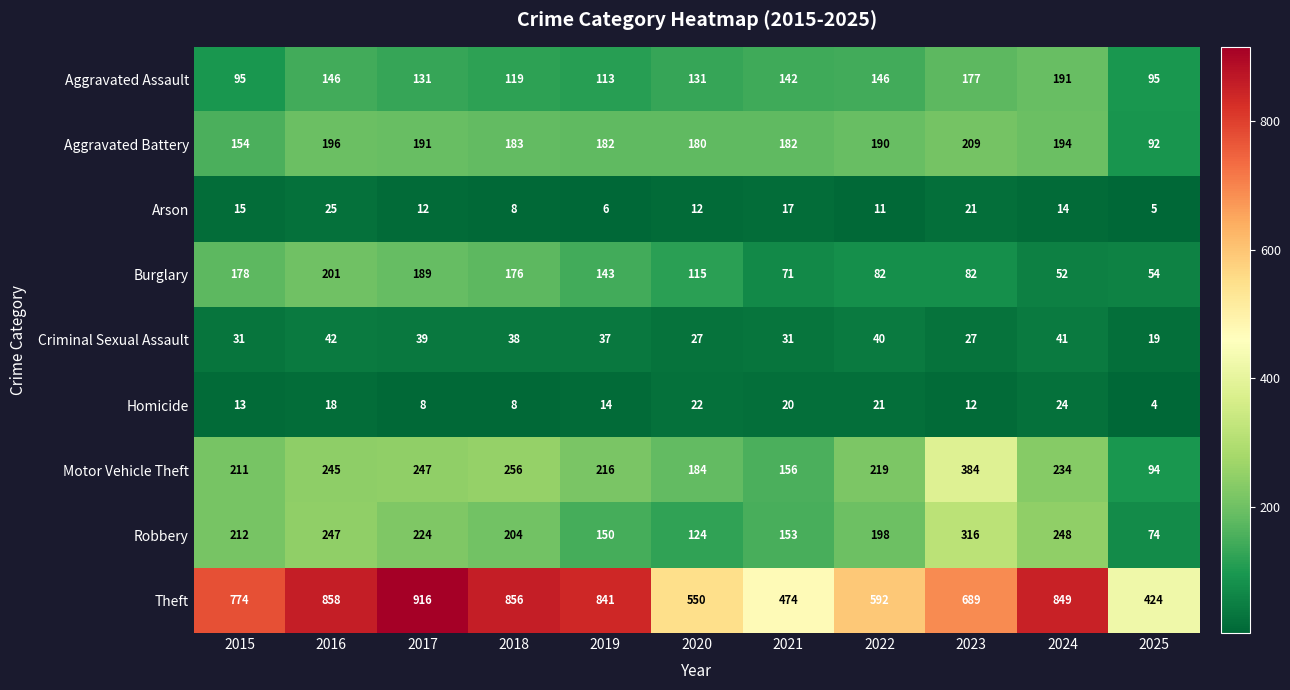

Between 2018 and 2021, which series saw the biggest shift?

Theft